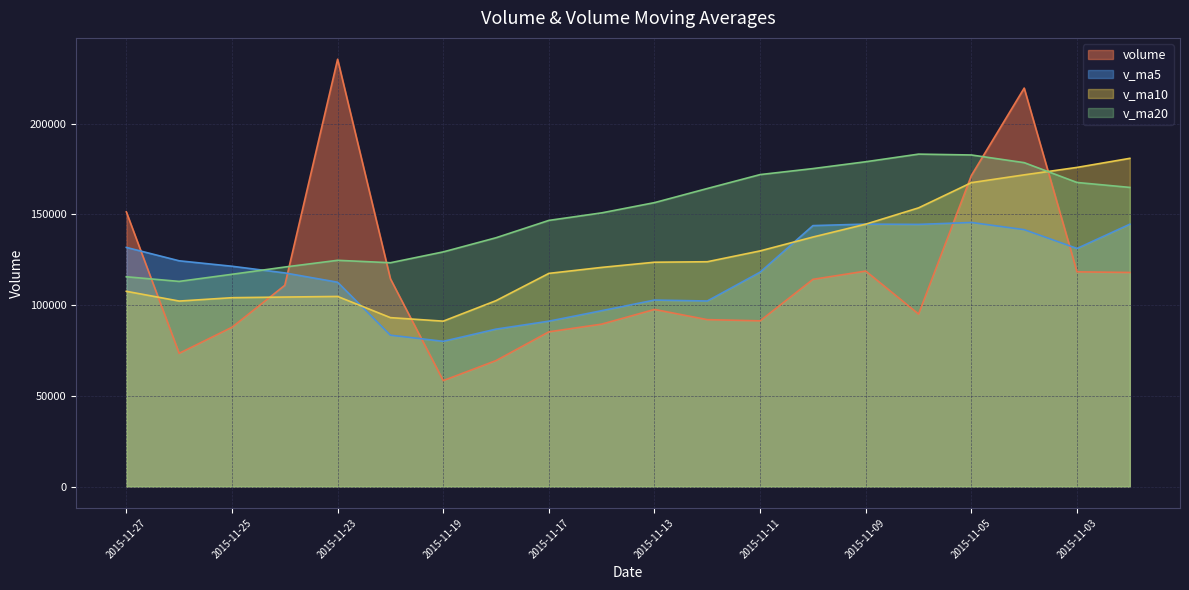

Which category has the highest value in the volume series?

2015-11-23